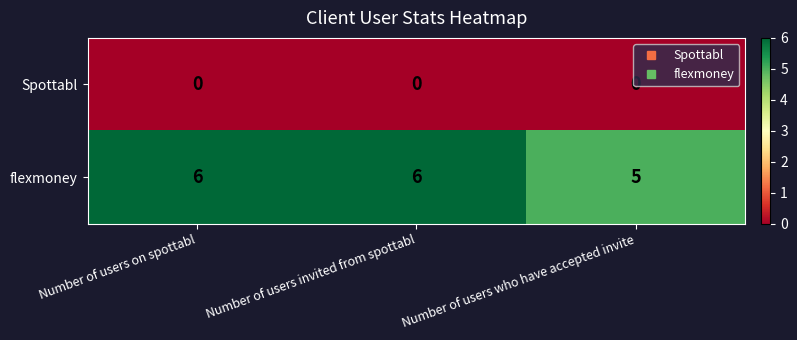

The flexmoney series shows 9 at Number of users on spottabl. True or false?

False